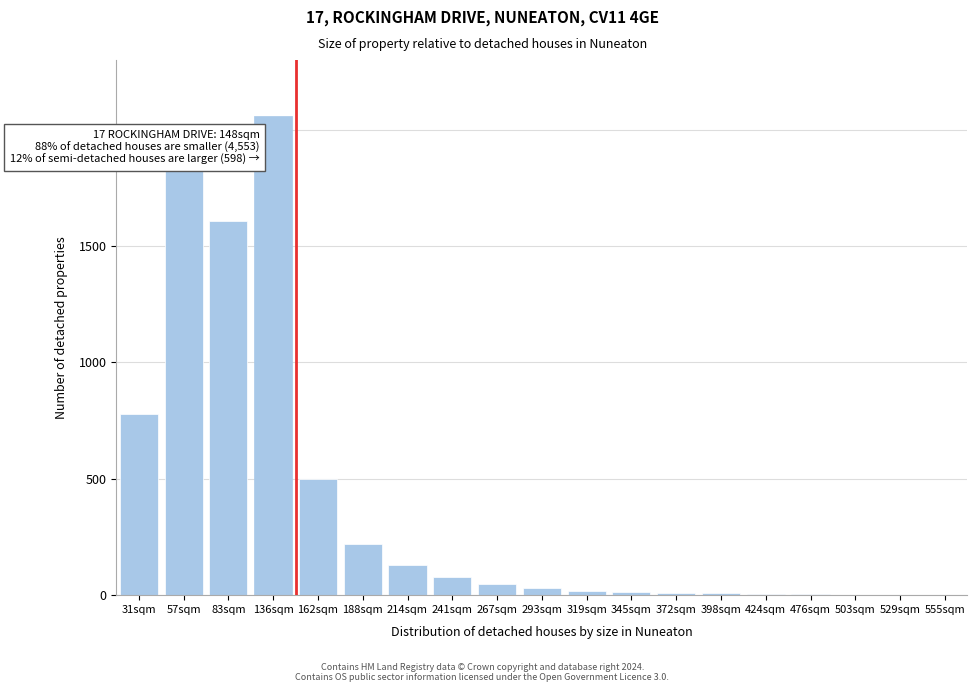

What is the maximum value shown in the chart?

2060